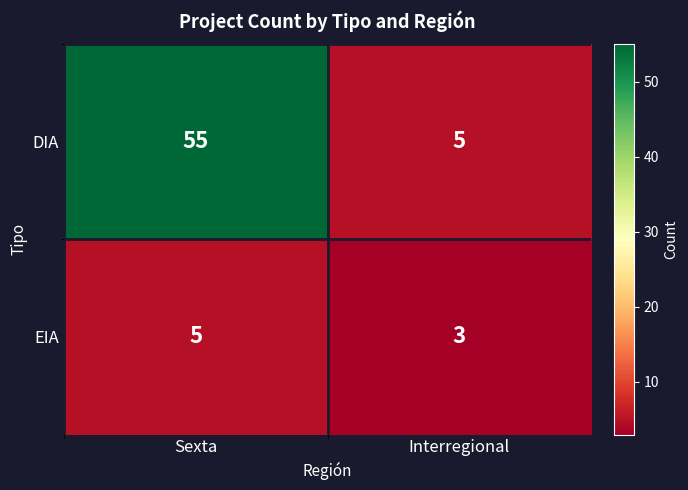

Reading left to right, what are all the values shown in this chart?

DIA: 55	5
EIA: 5	3